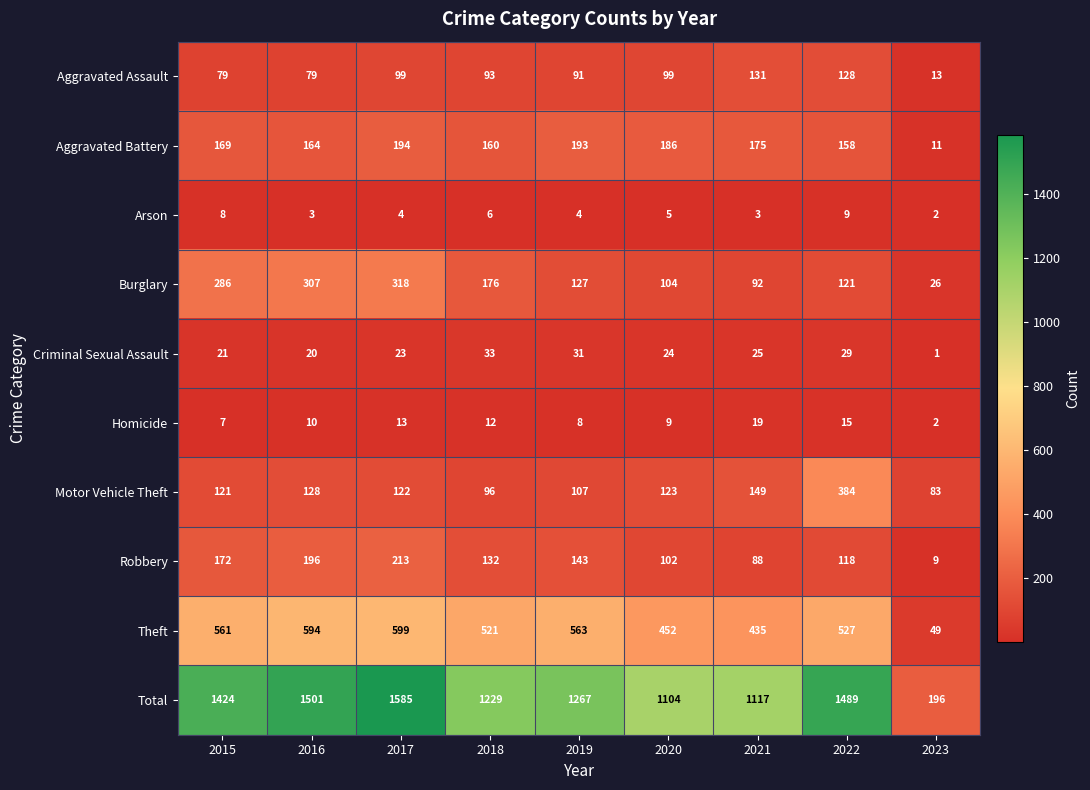

At 2022, list the series in order from smallest to largest.

Arson, Homicide, Criminal Sexual Assault, Robbery, Burglary, Aggravated Assault, Aggravated Battery, Motor Vehicle Theft, Theft, Total